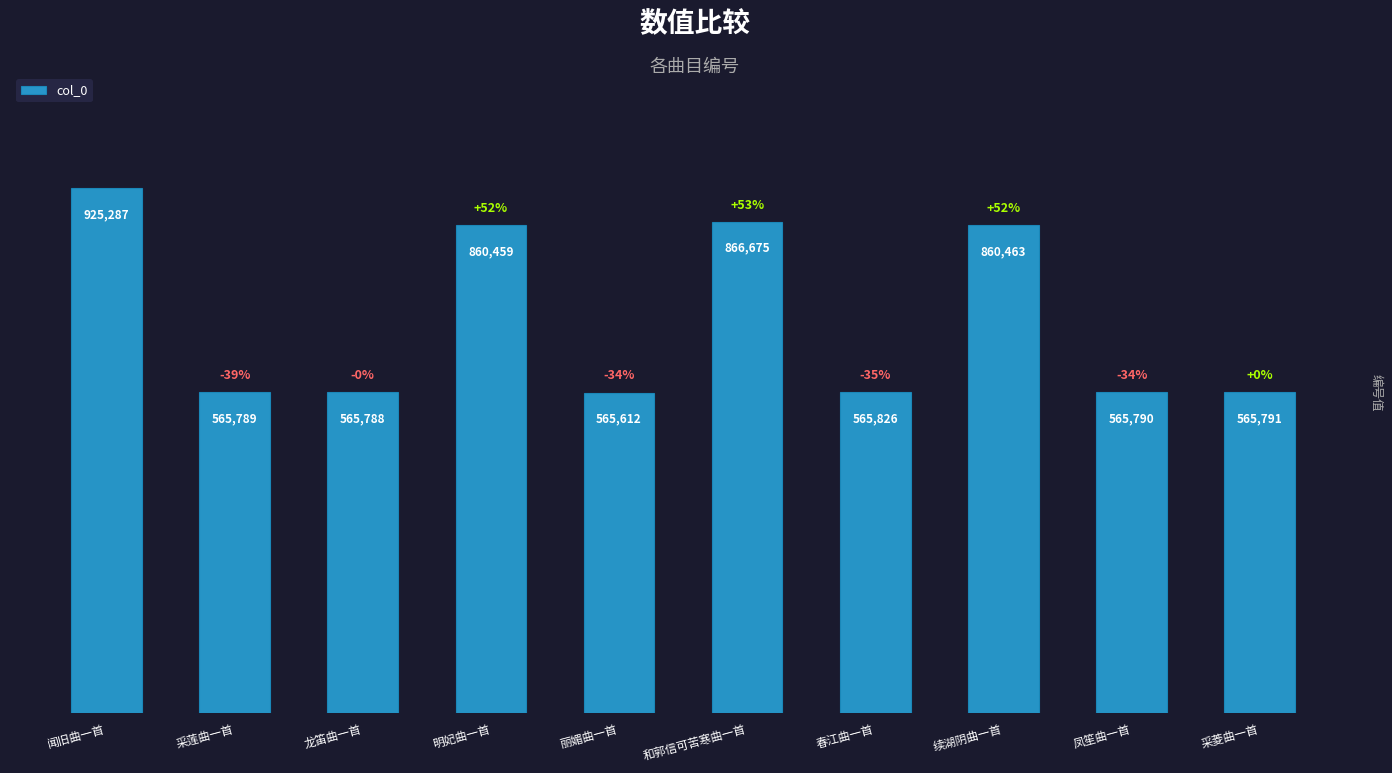

How many bars are there in total?

10